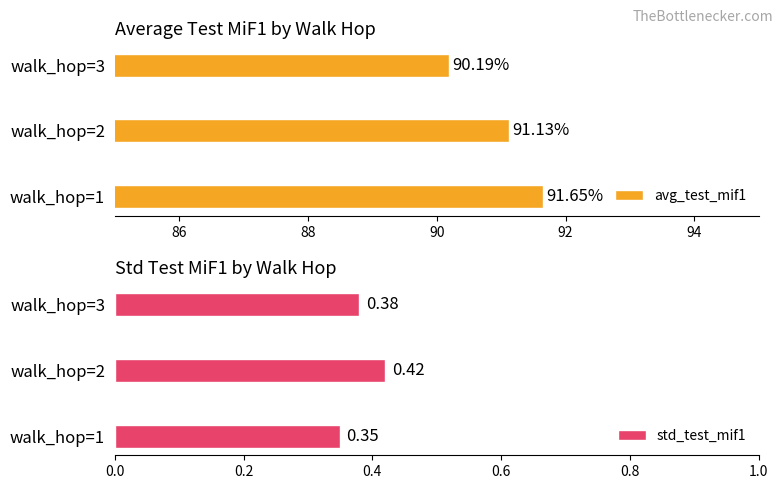

Rank the series by their maximum value, from lowest to highest.

std_test_mif1, avg_test_mif1